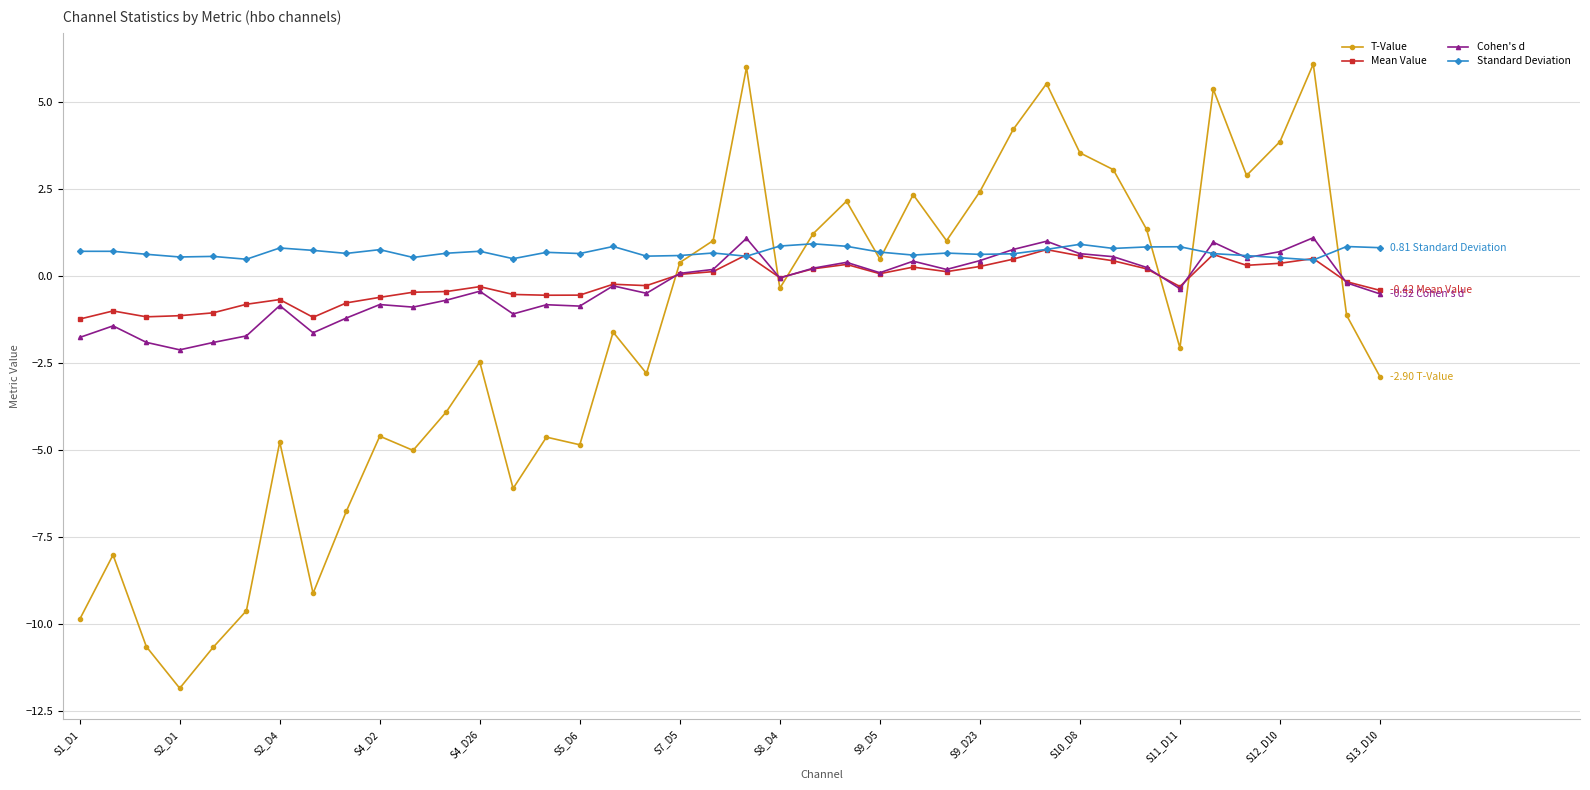

Which series has the largest total across all categories?

Standard Deviation